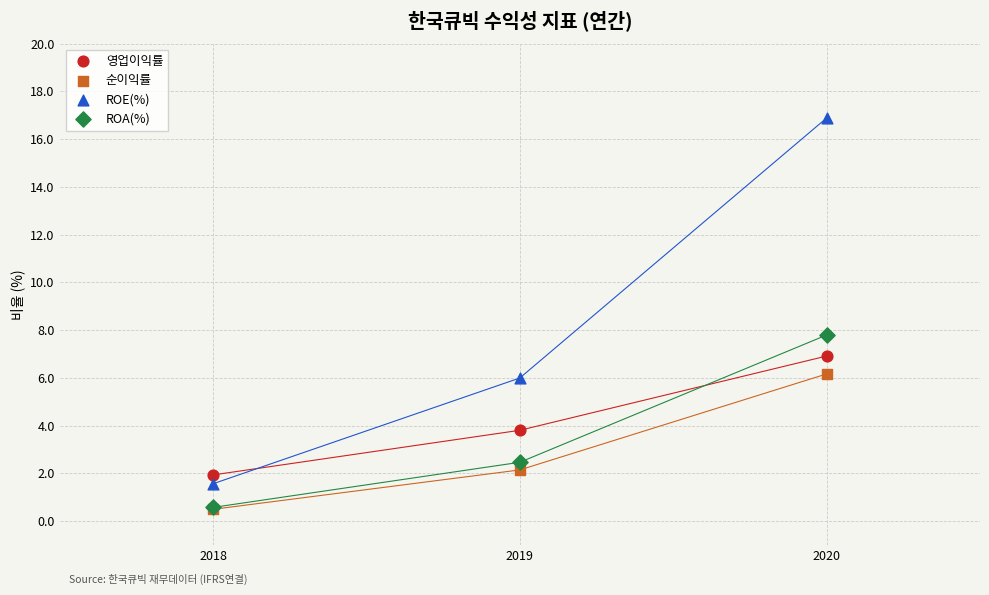

Which series contains the highest Y value?

ROE(%)